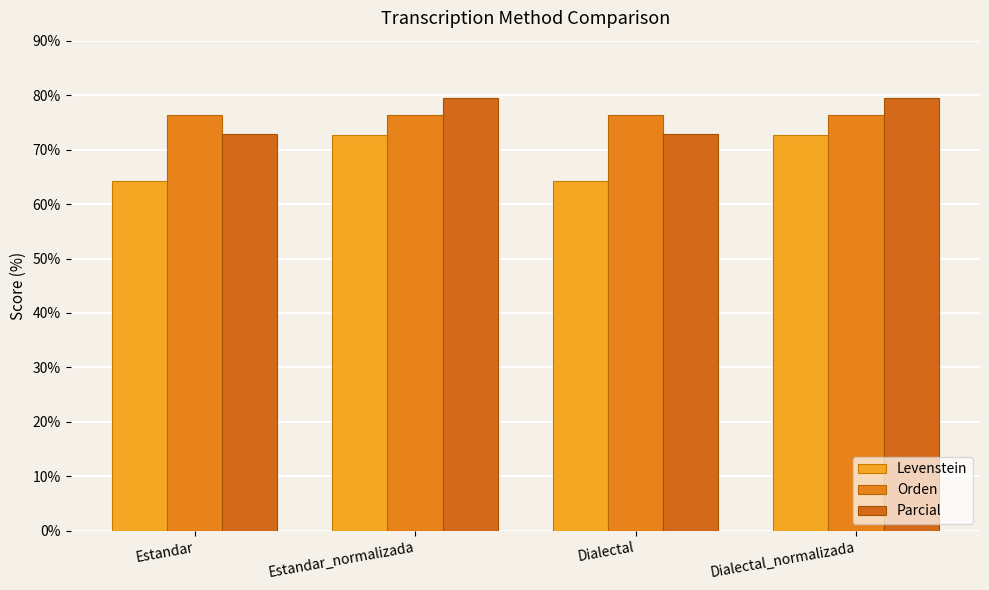

Are the bars horizontal?

No